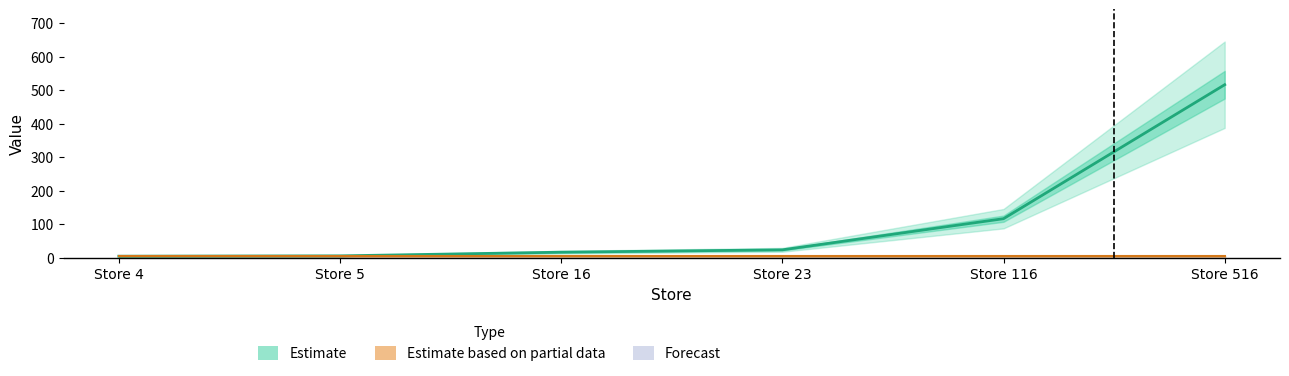

What is the difference between the maximum and second lowest values?

511